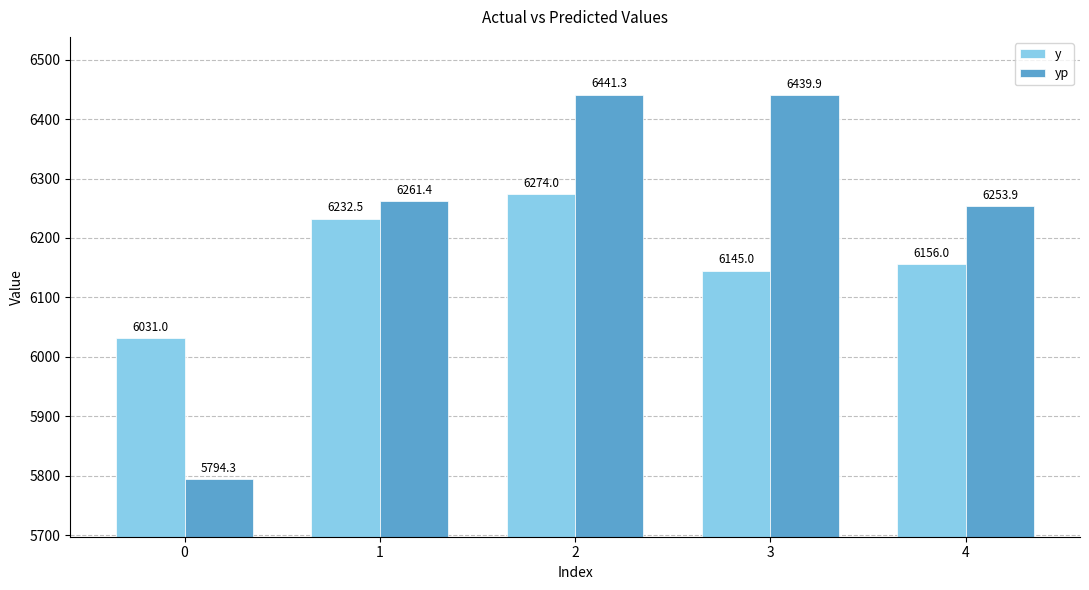

Is the value of yp at 4 greater than the value of y at 0?

Yes